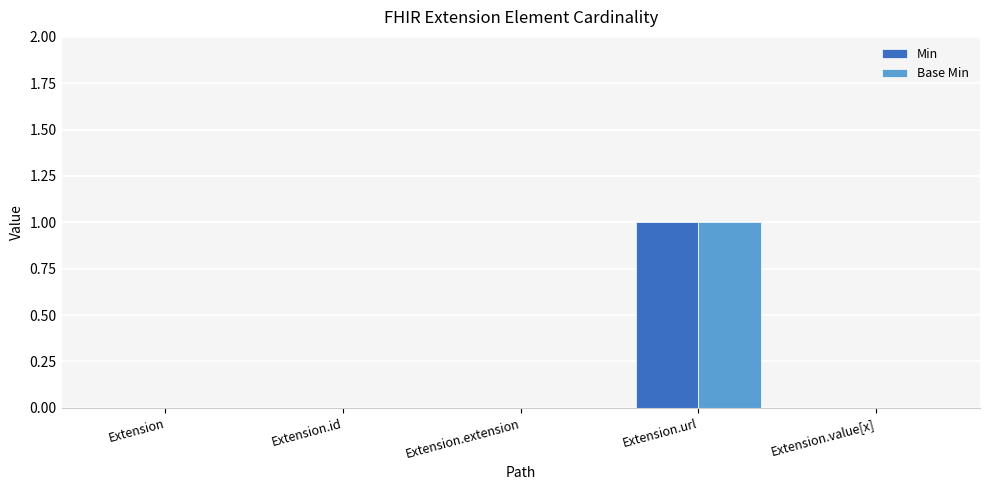

True or false: Min has a value of 0 at Extension.

True